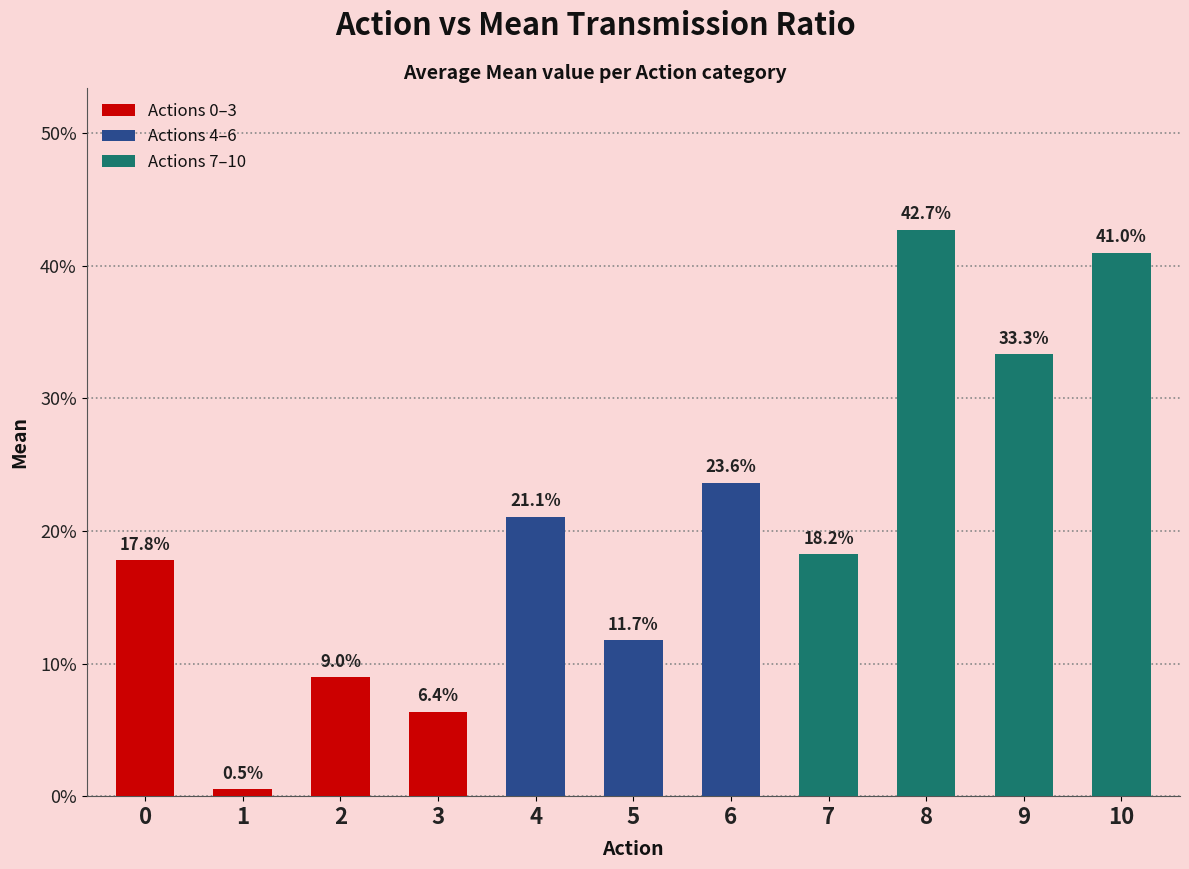

Which category has the lowest value across all series?

1